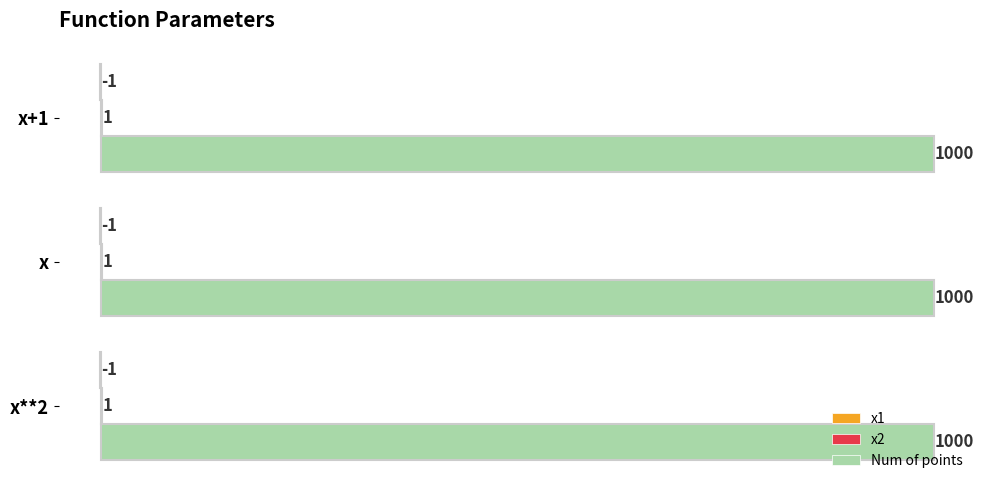

What is the greatest value displayed?

1000